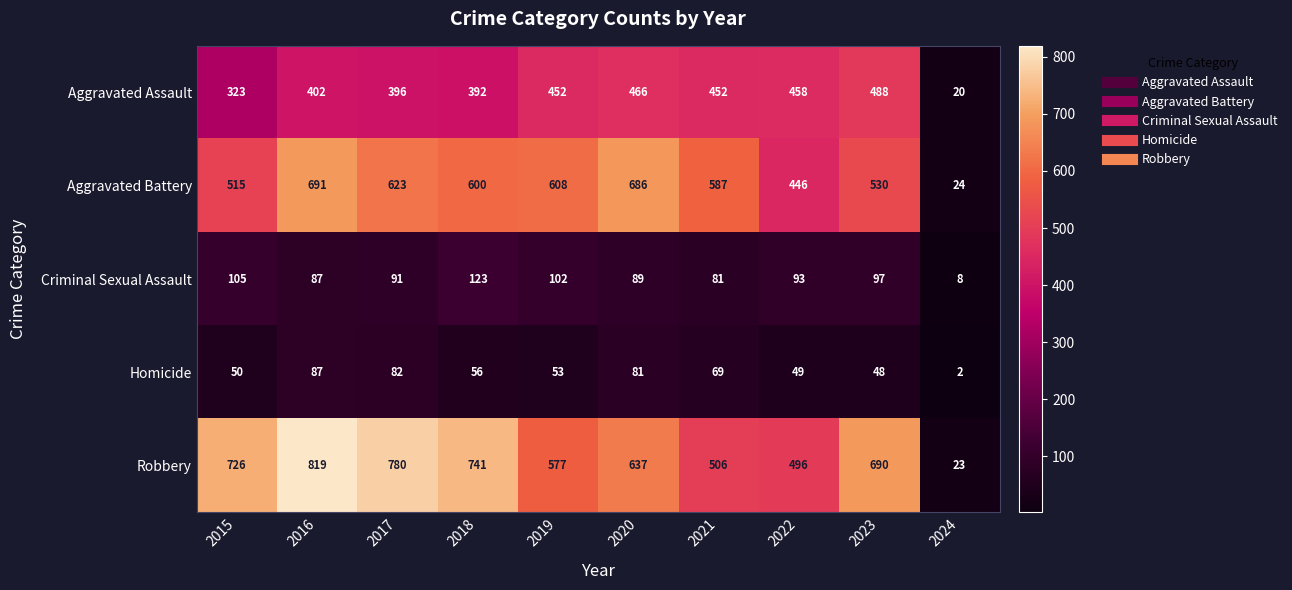

What is the difference between the Robbery values at 2021 and 2017?

274